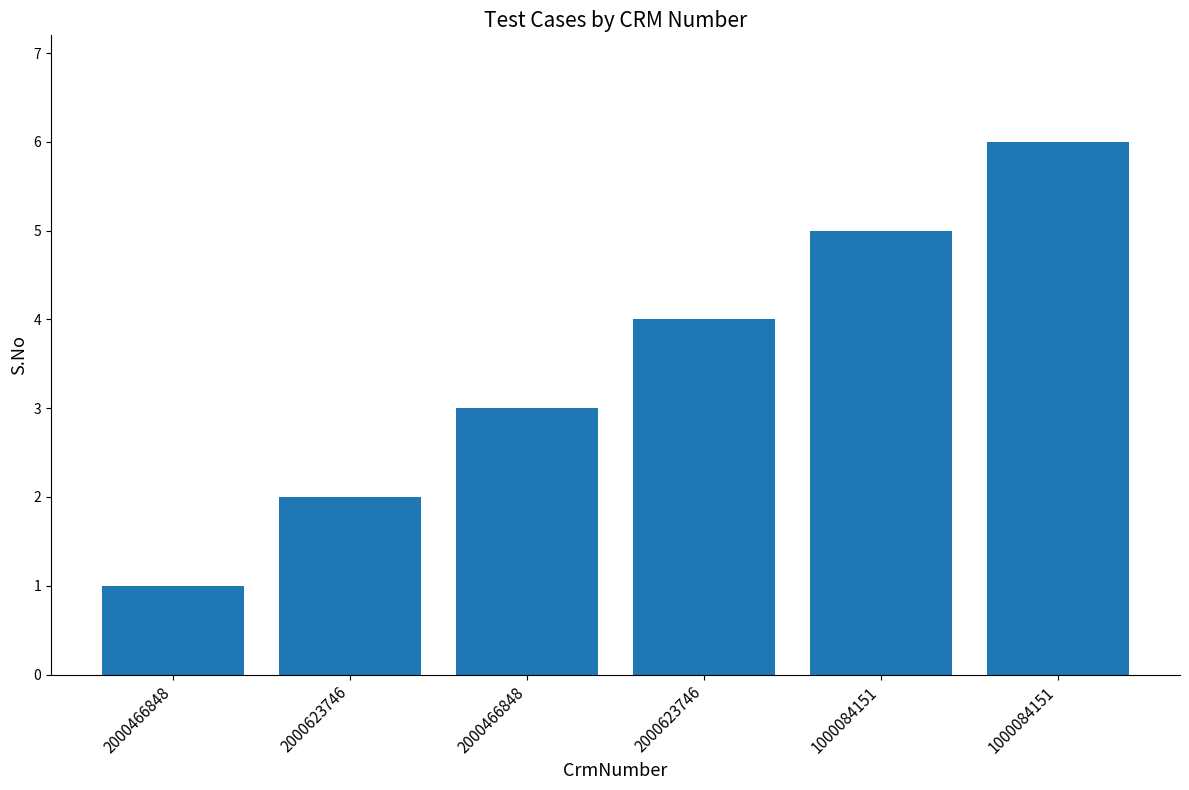

How many series are shown in this chart?

1